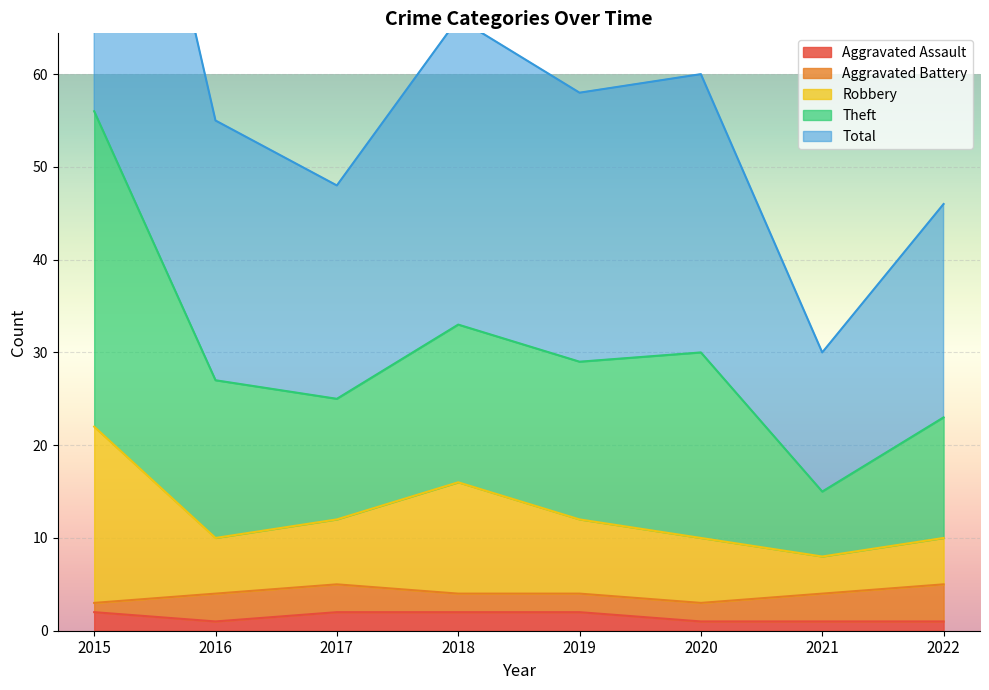

Which series changed the most between 2017 and 2022?

Robbery